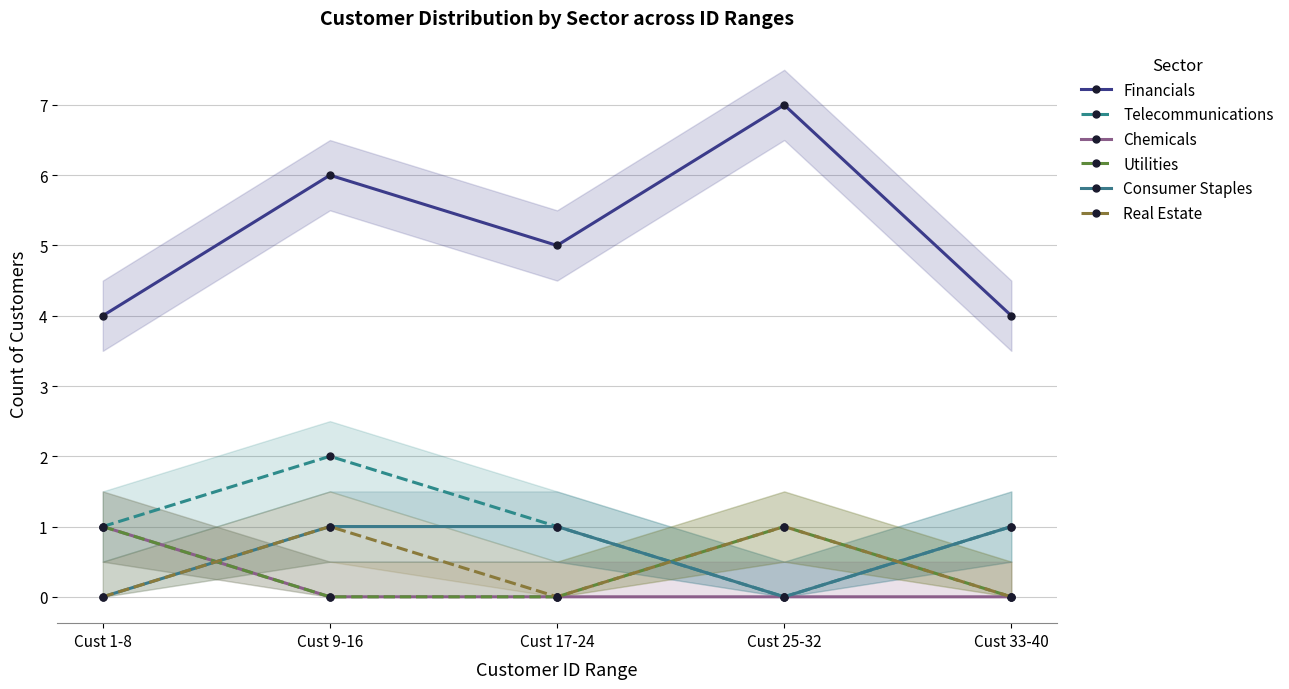

How many categories are shown in the chart?

5